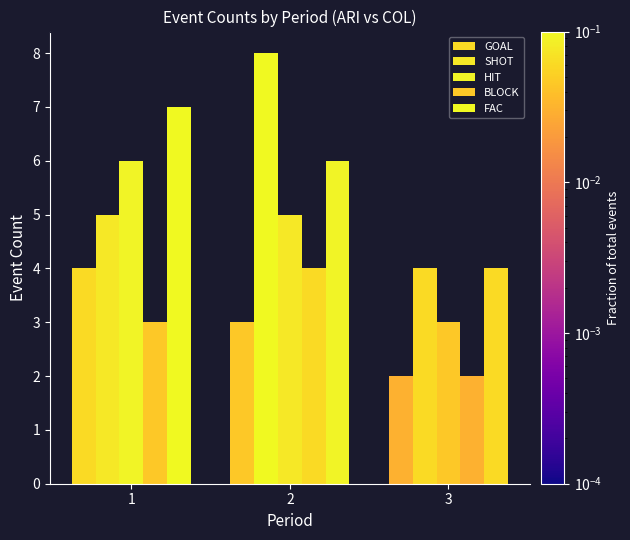

Does the chart contain any negative values?

No